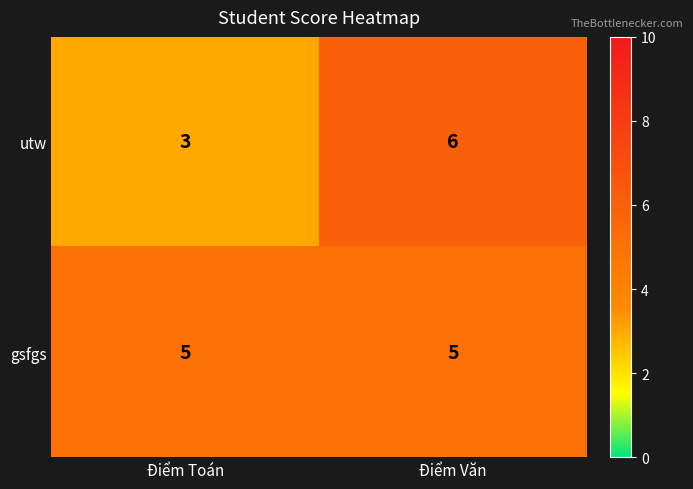

The value of gsfgs at Điểm Toán is 5. True or false?

True